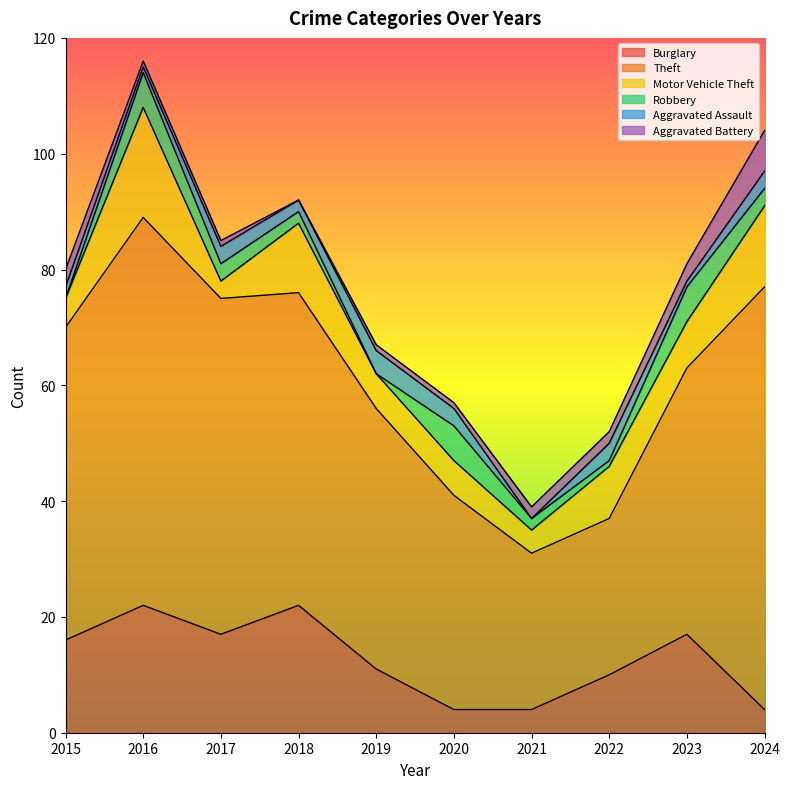

Reading right to left, what are all the values shown in this chart?

Burglary: 4	17	10	4	4	11	22	17	22	16
Theft: 73	46	27	27	37	45	54	58	67	54
Motor Vehicle Theft: 14	8	9	4	6	6	12	3	19	5
Robbery: 3	6	1	2	6	0	2	3	6	0
Aggravated Assault: 3	1	3	0	3	4	2	3	1	2
Aggravated Battery: 7	3	2	2	1	1	0	1	1	3